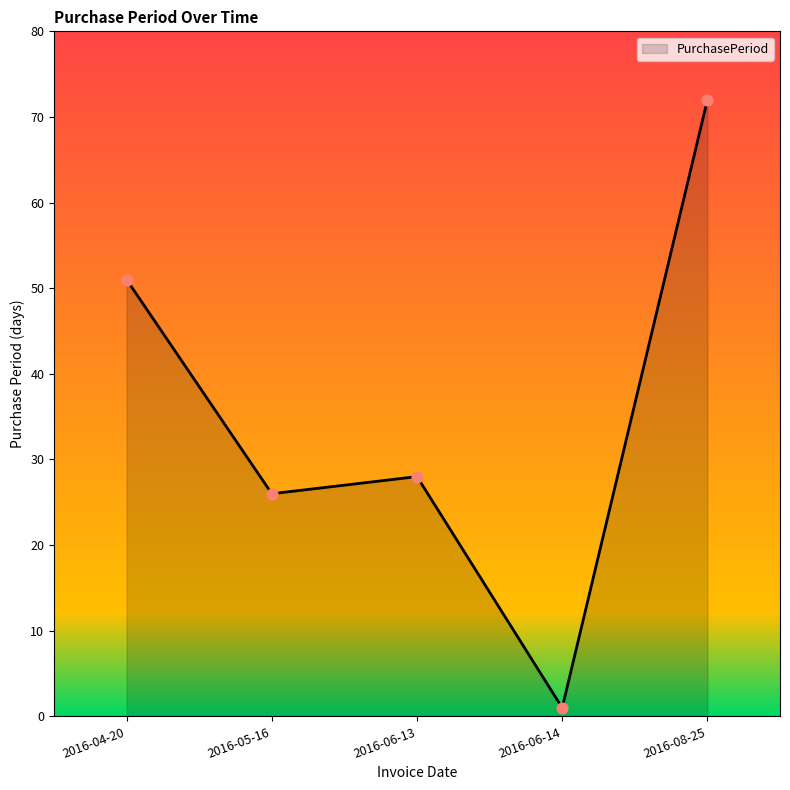

Approximately how many times larger is the value at 2016-05-16 compared to 2016-06-13?

0.9